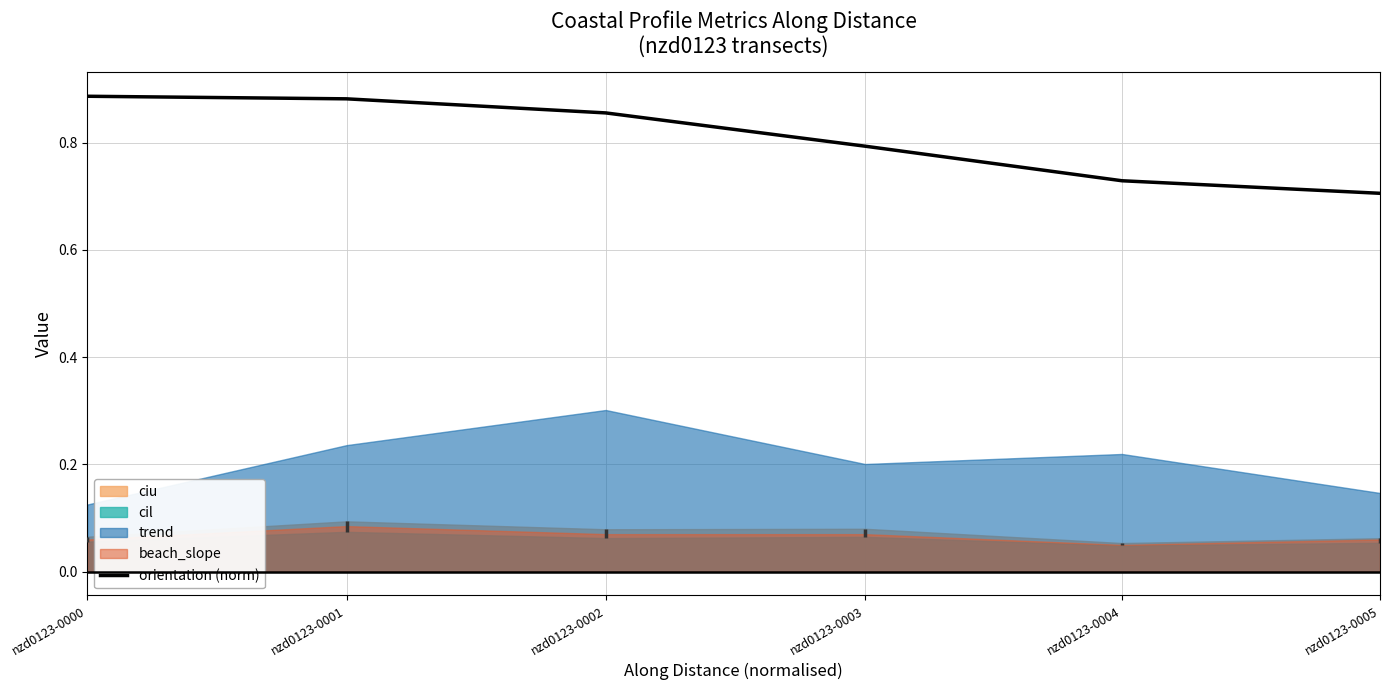

True or false: orientation (norm) has a value of 0.6 at nzd0123-0002.

False